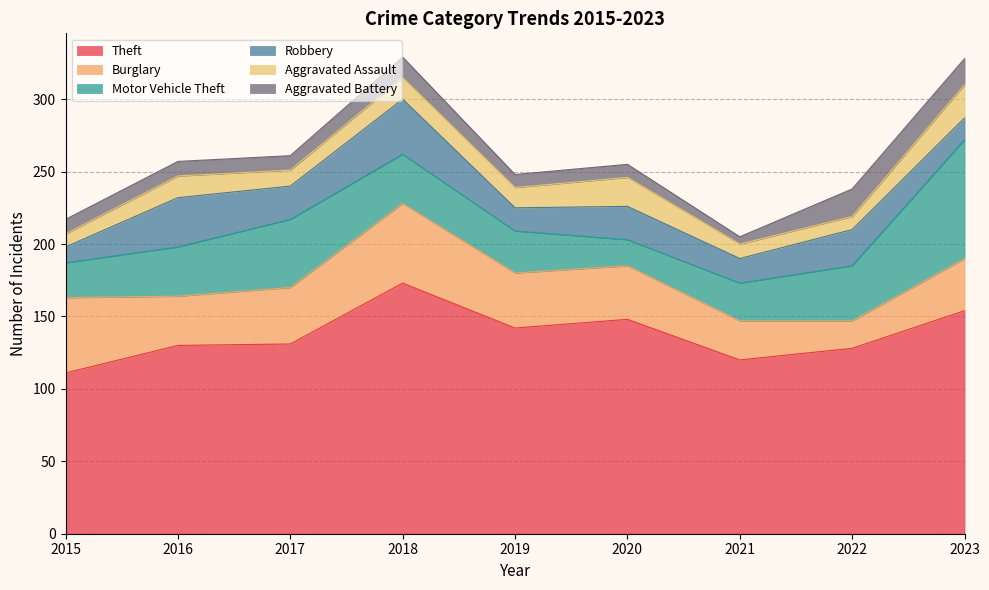

Which category has the lowest value across all series?

2021